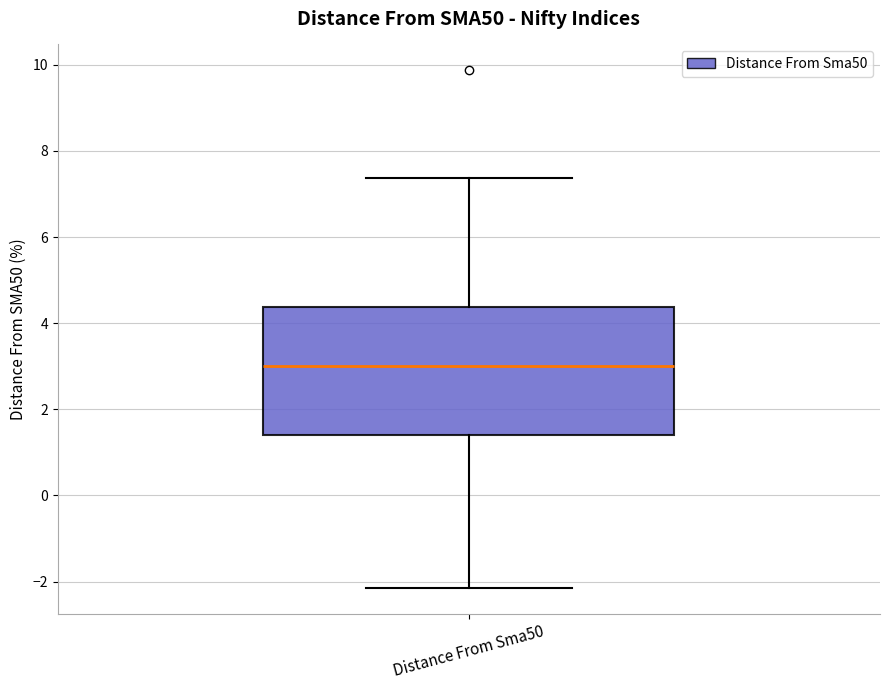

Read this box plot against the y-axis: the position of the median line, the range covered by the box, and the ends of both whiskers. The values are not printed on the chart, so give them approximately, as read against the axis.

median 3.0, box 1.4 to 4.4, whiskers -2.2 to 7.4